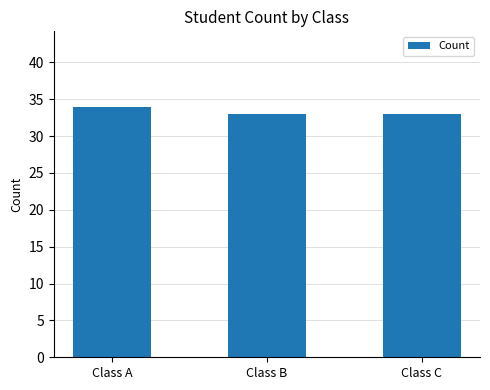

What is the value of the 2nd bar from the left?

33